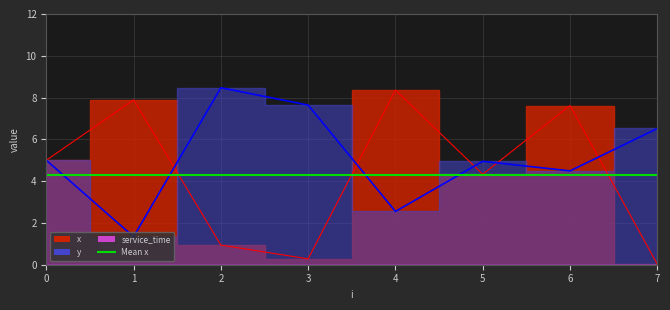

True or false: x has a value of 0.0 at 7.

True